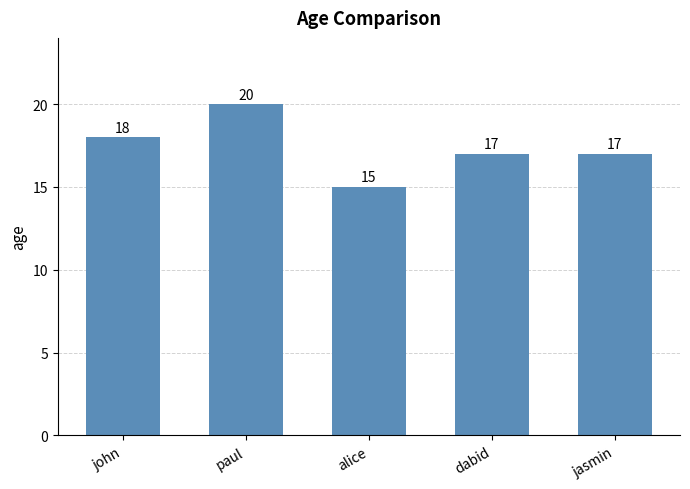

What is the greatest value displayed?

20